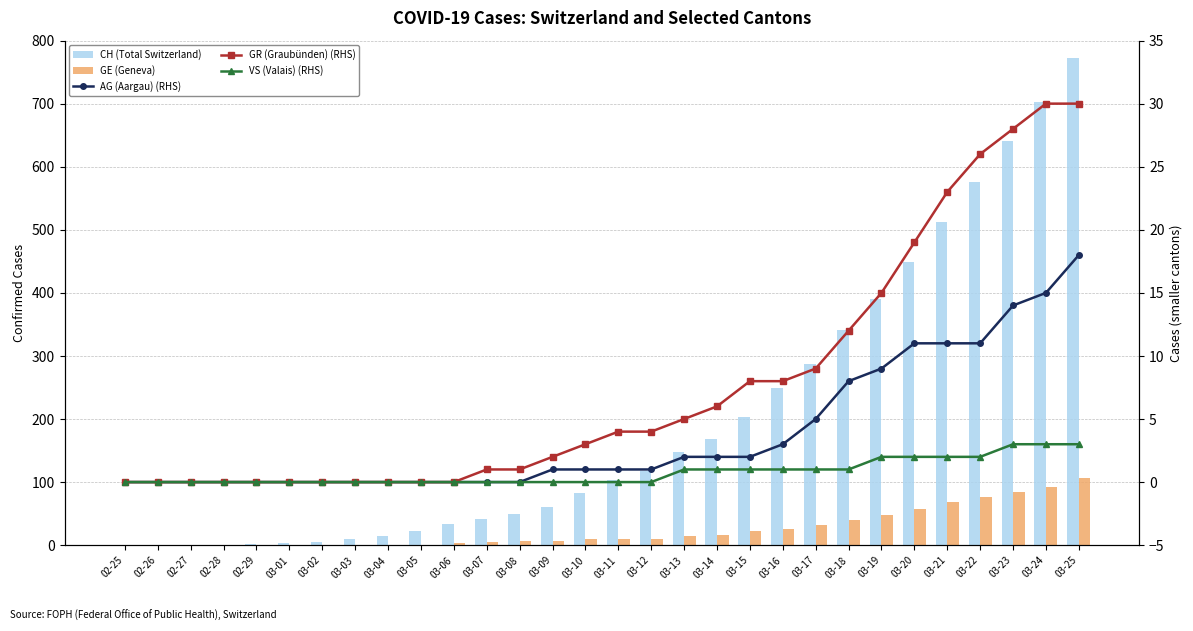

Is it true that CH (Total Switzerland) equals 25 at 03-08?

False